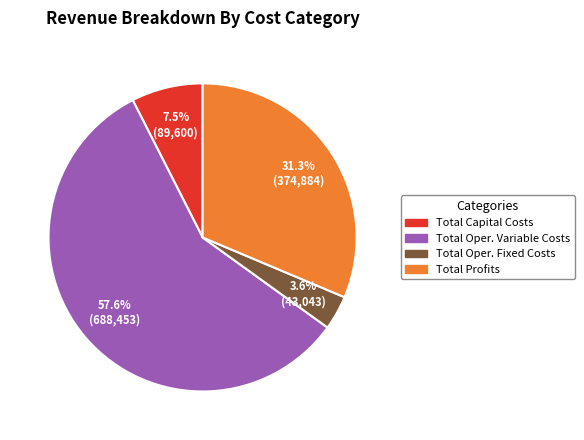

Does any single category account for the majority?

Yes